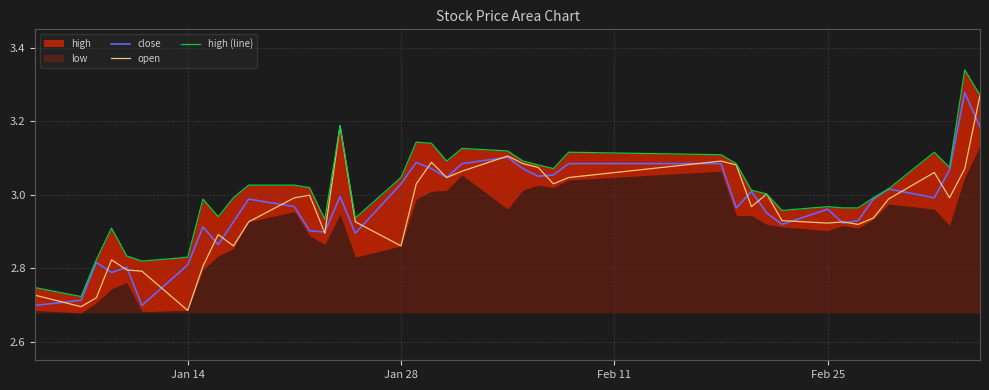

How many lines are shown in the chart?

3